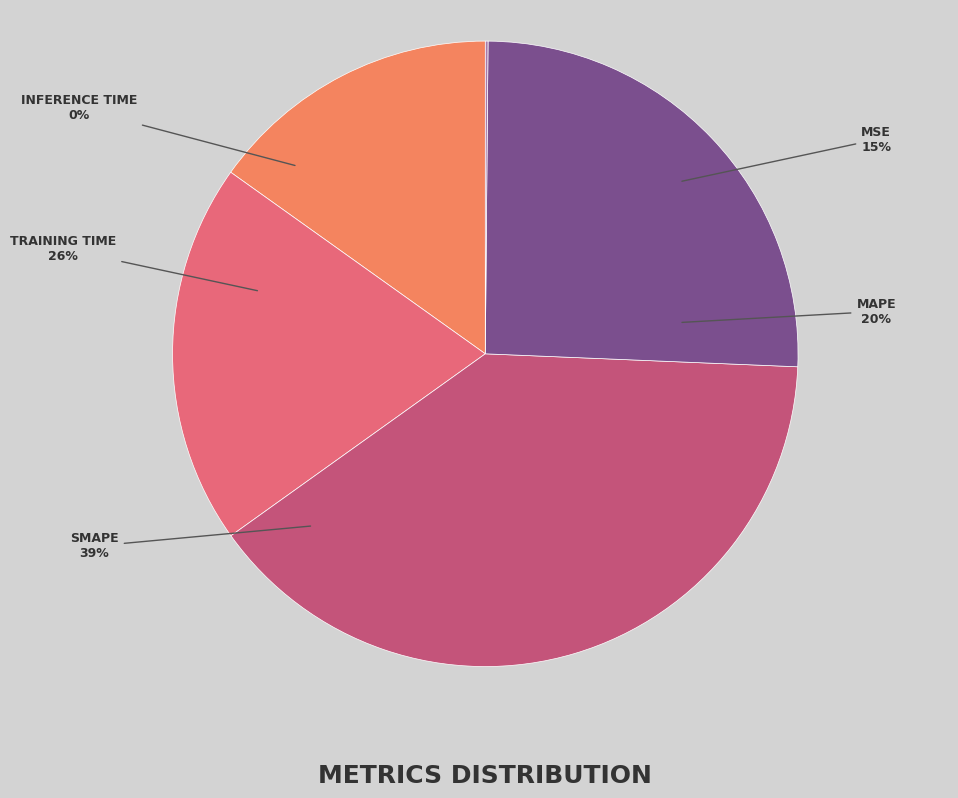

To the nearest percent, what portion does Training Time represent?

26%